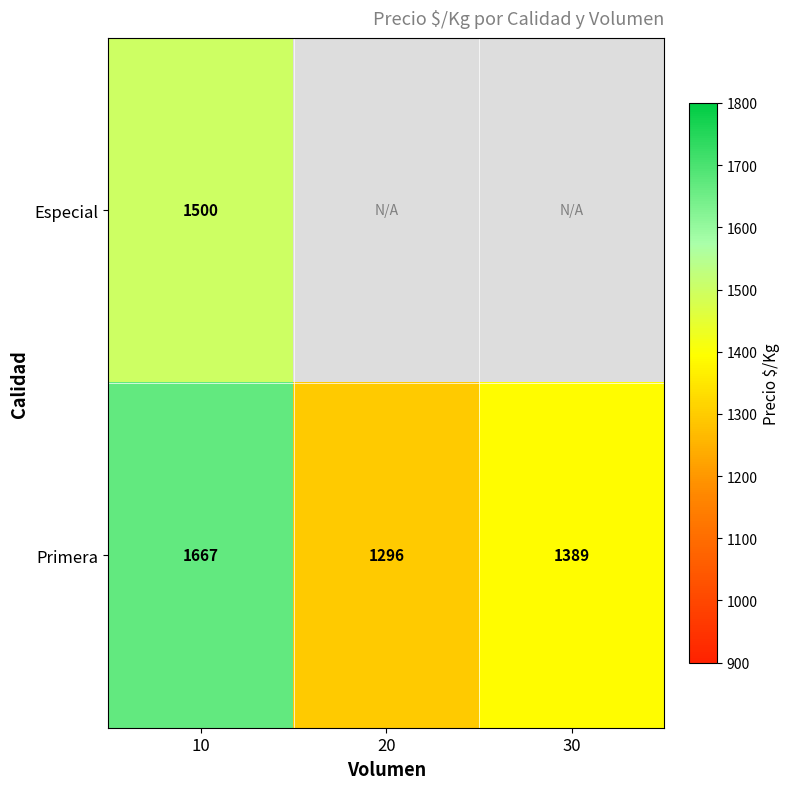

List the labels in order of Primera value, largest first.

10, 30, 20